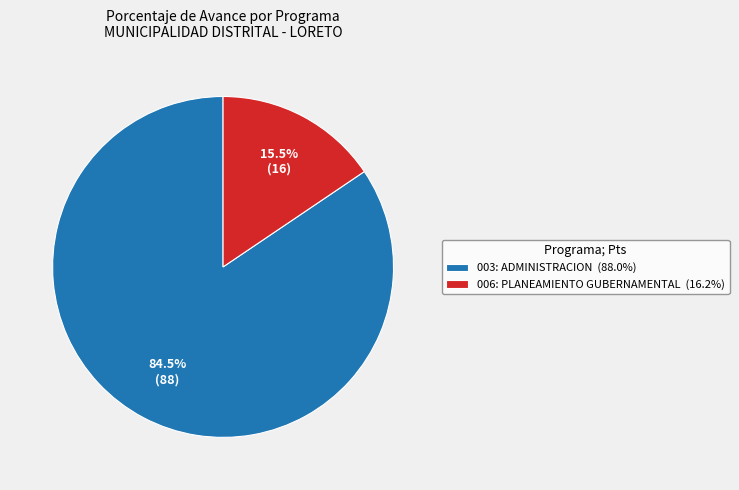

To the nearest percent, what is the average slice percentage?

50%